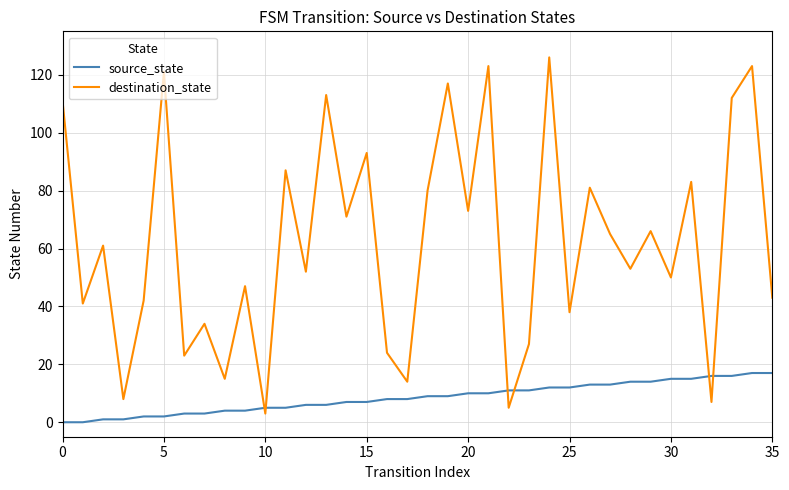

Which series has the largest total across all categories?

destination_state